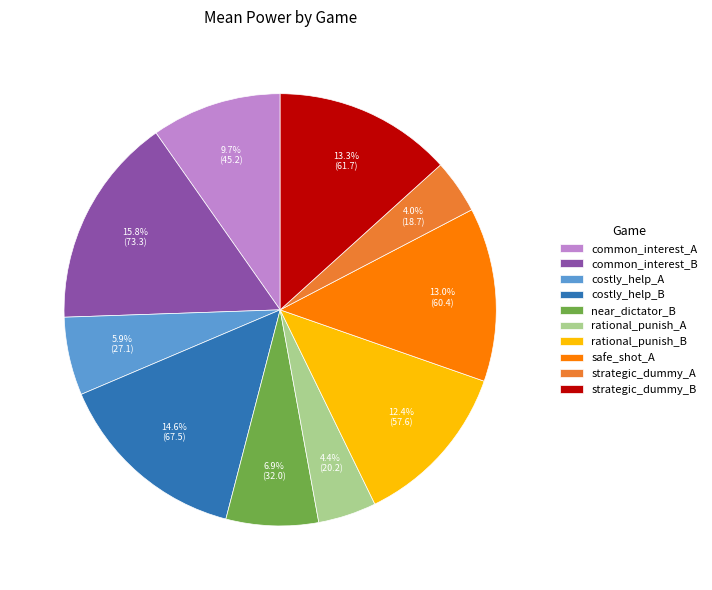

To the nearest percent, what percentage of the pie is safe_shot_A?

13%